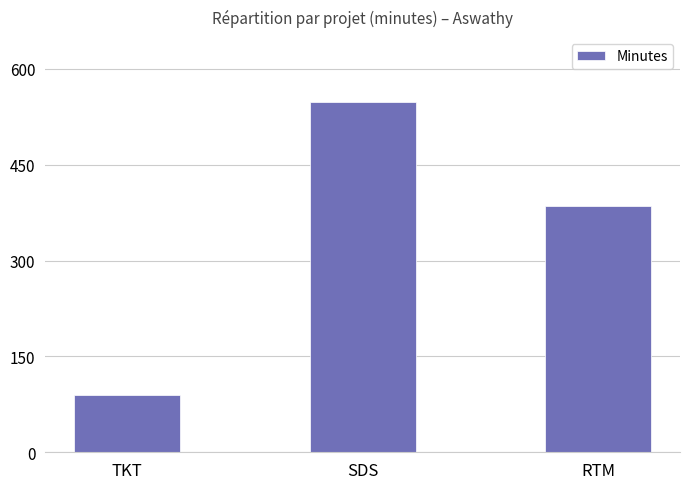

What position from the right is SDS?

2